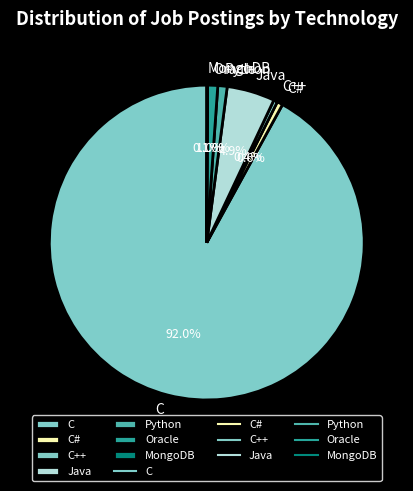

Which slice is the largest?

C